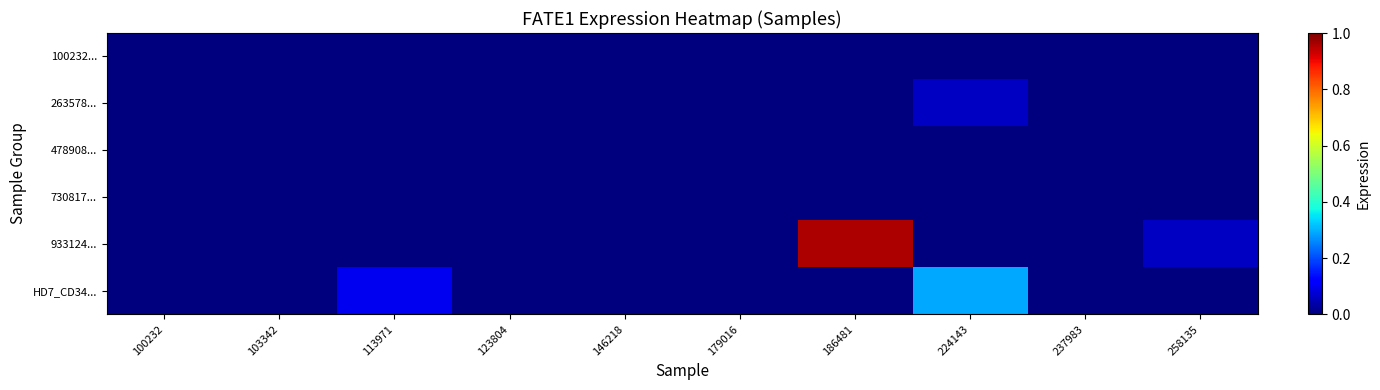

At how many categories does at least one series exceed 0?

4